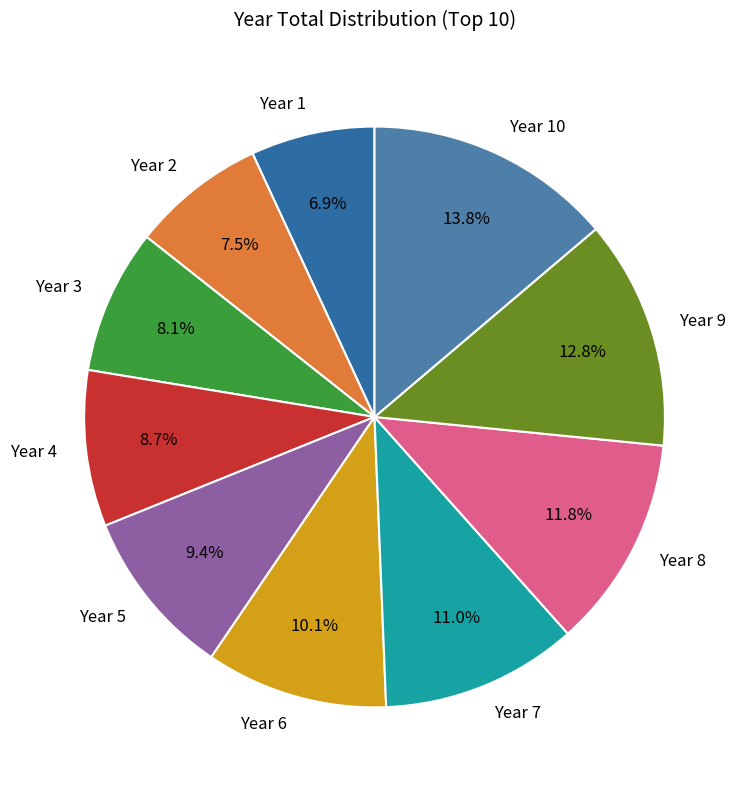

To the nearest percent, what portion does Year 1 represent?

7%